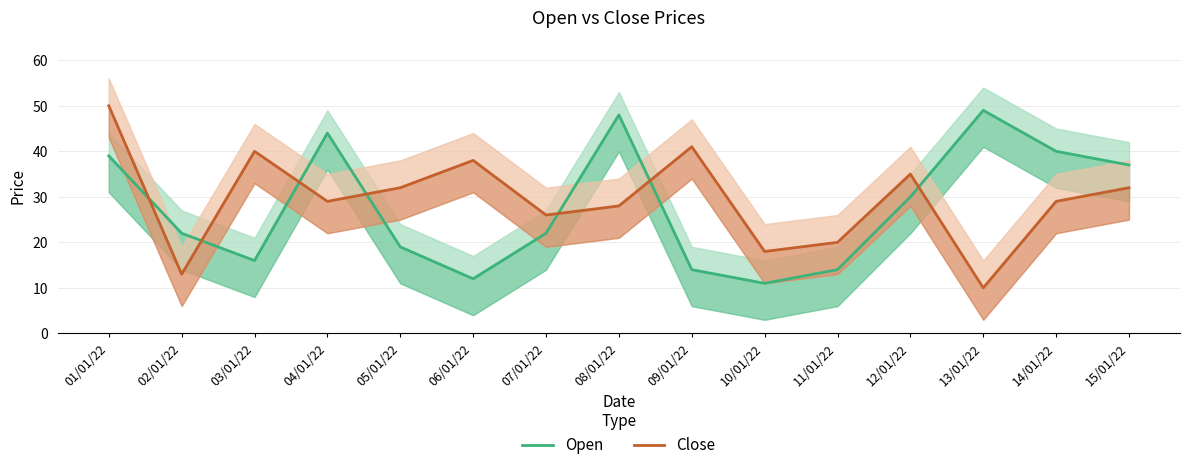

Reading left to right, list all the values displayed in this chart.

Open: 01/01/22=39	02/01/22=22	03/01/22=16	04/01/22=44	05/01/22=19	06/01/22=12	07/01/22=22	08/01/22=48	09/01/22=14	10/01/22=11	11/01/22=14	12/01/22=30	13/01/22=49	14/01/22=40	15/01/22=37
Close: 01/01/22=50	02/01/22=13	03/01/22=40	04/01/22=29	05/01/22=32	06/01/22=38	07/01/22=26	08/01/22=28	09/01/22=41	10/01/22=18	11/01/22=20	12/01/22=35	13/01/22=10	14/01/22=29	15/01/22=32